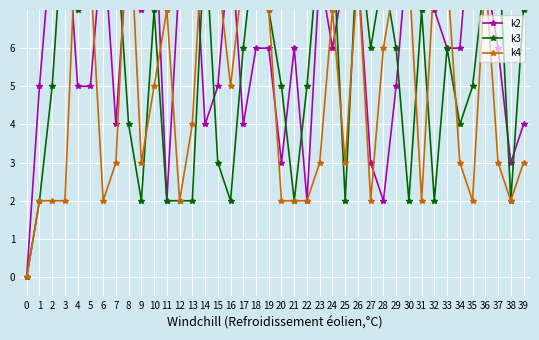

At which category does k3 reach its first local peak?

3